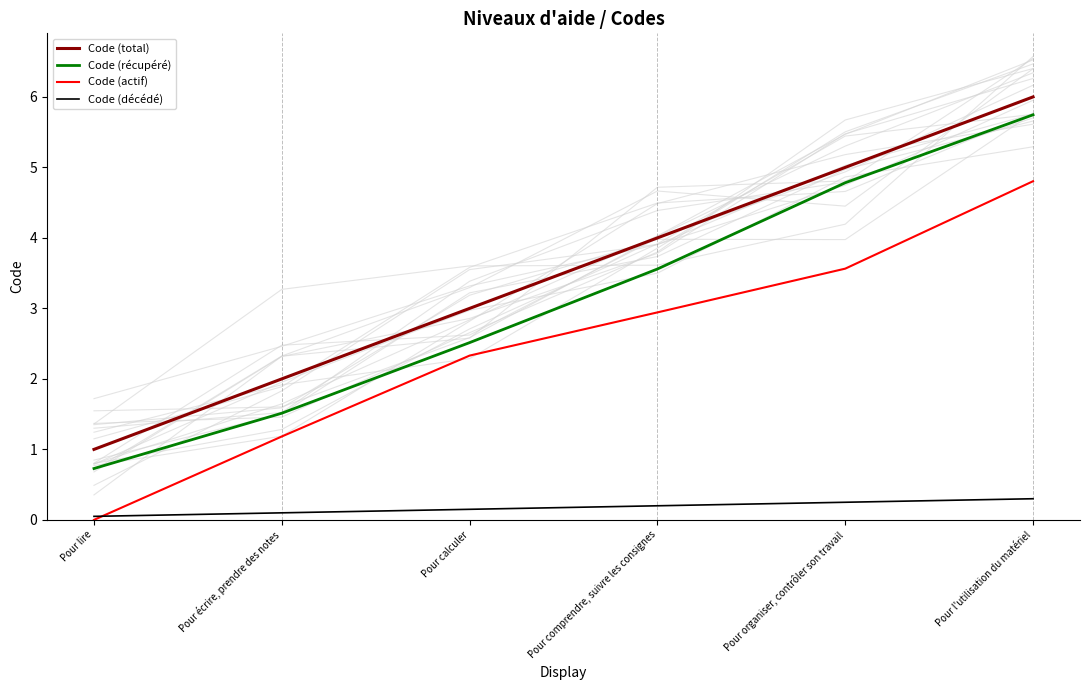

Is it true that Code (total) equals 0.6 at Pour lire?

False